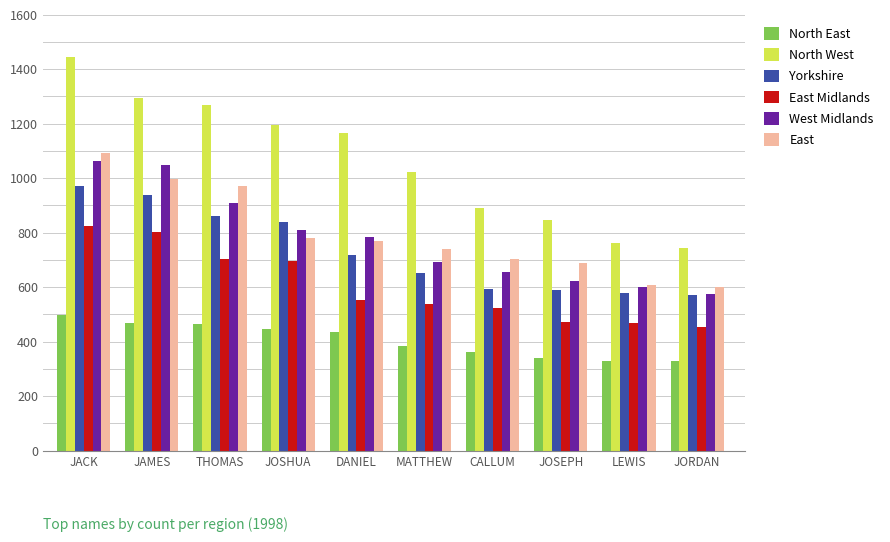

Count the number of categories in the chart.

10